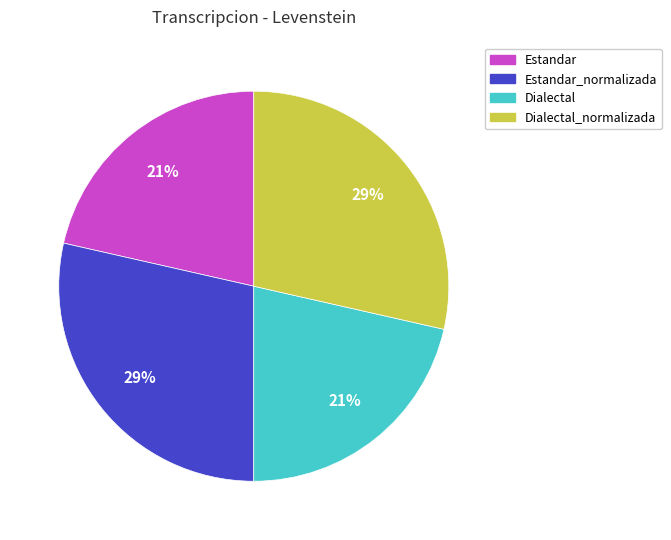

Approximately how many times larger is the value at Estandar compared to Dialectal?

1.0